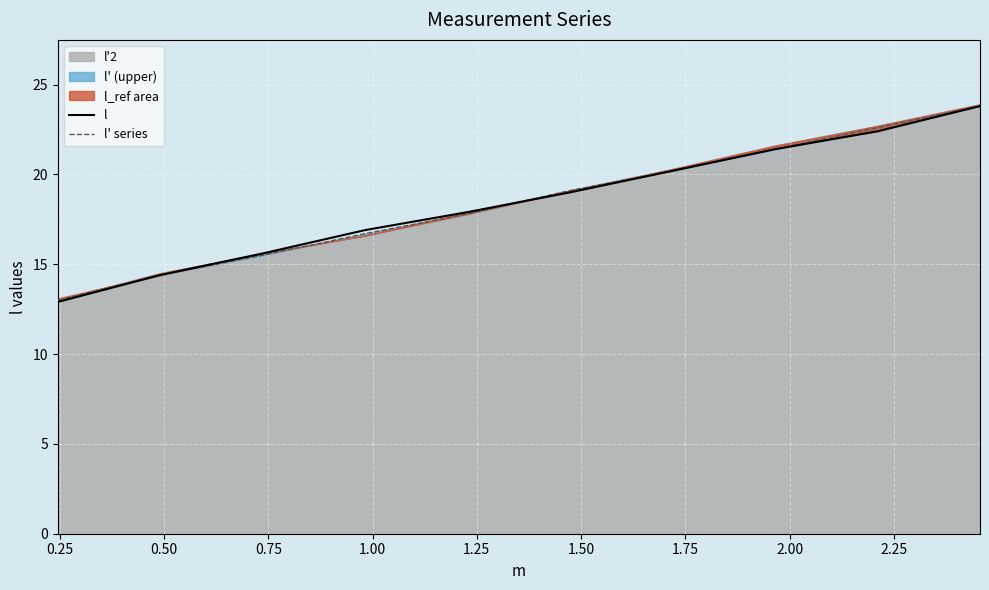

The value of l at 1.50 is 8.3. True or false?

False